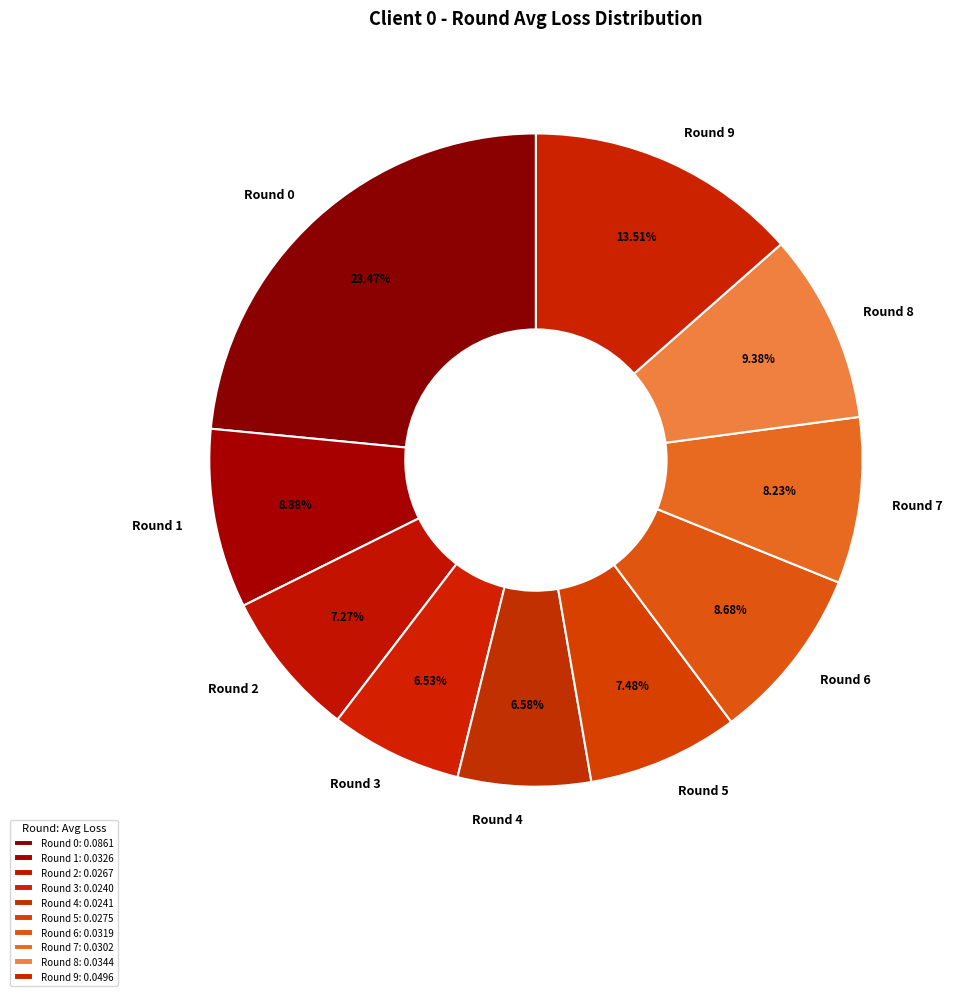

Is there a majority slice in this chart?

No